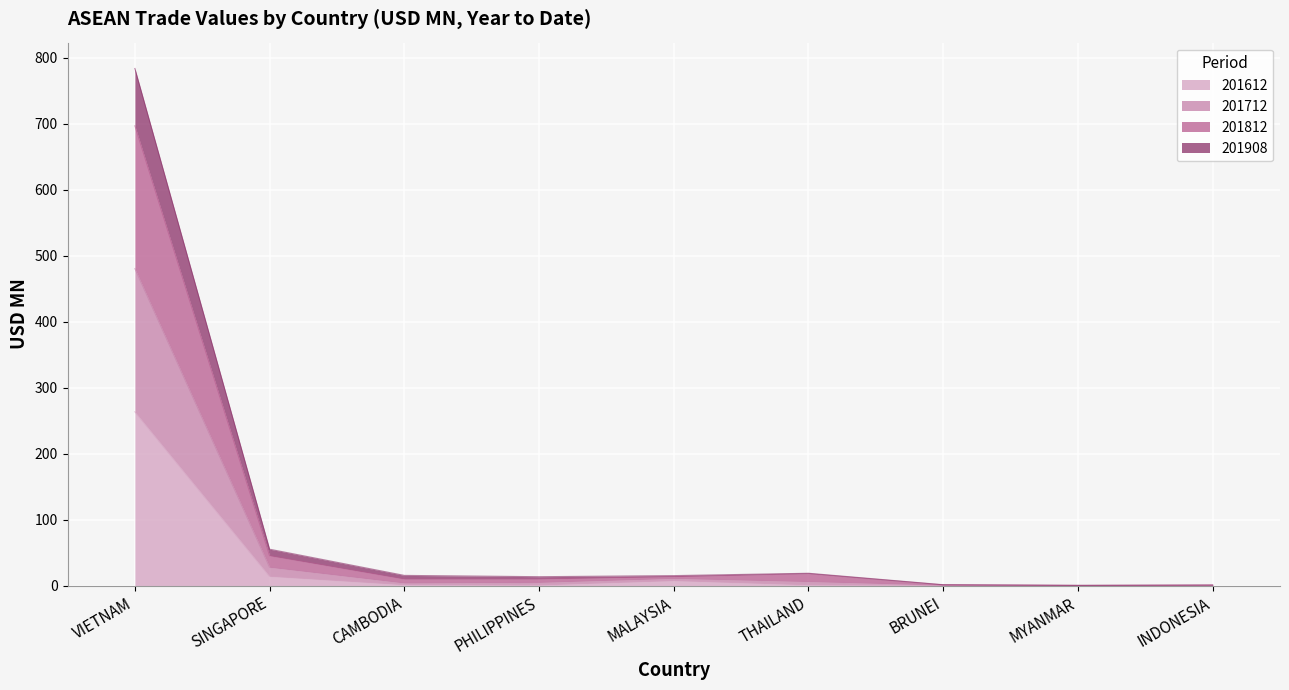

At which category does 201812 reach its first local peak?

THAILAND